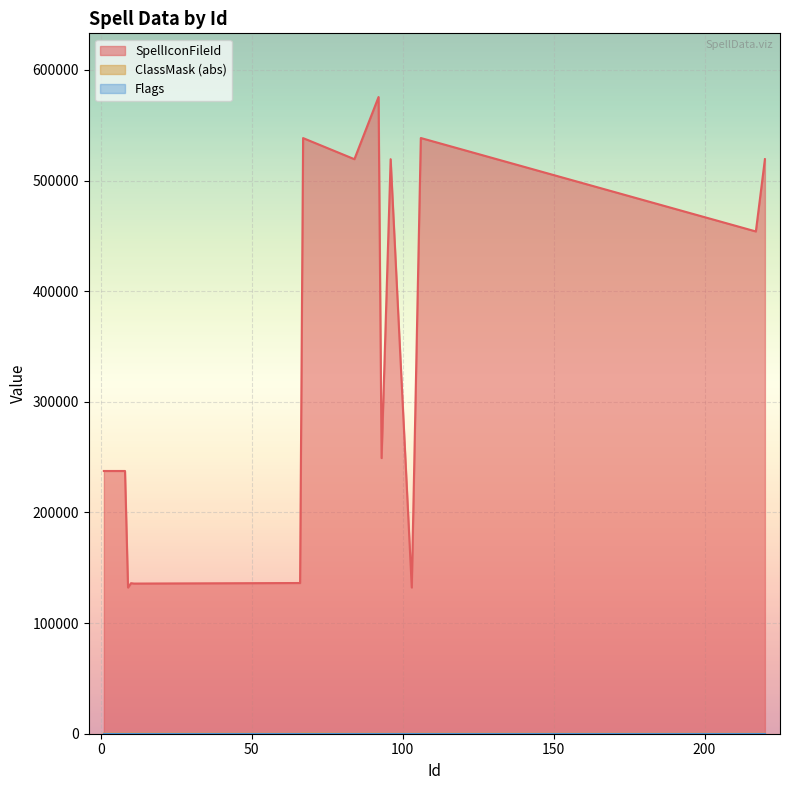

The ClassMask series shows 1 at 84. True or false?

False